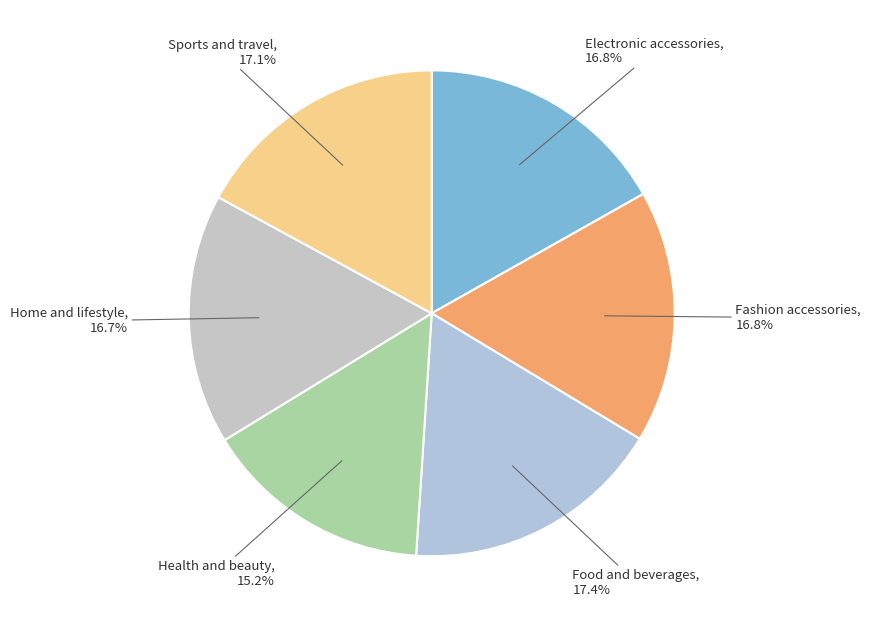

Is there a majority slice in this chart?

No